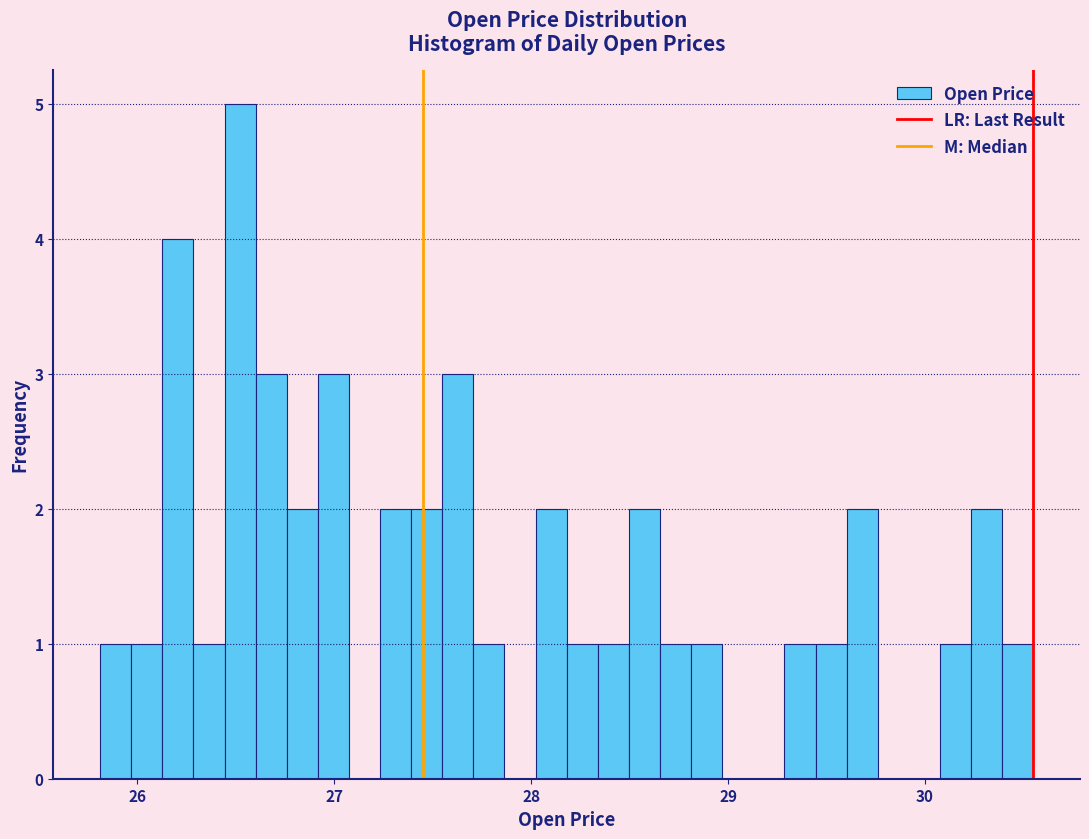

Around what value on the x-axis is the tallest bar? Give the approximate position of its centre, as read against the axis.

26.5